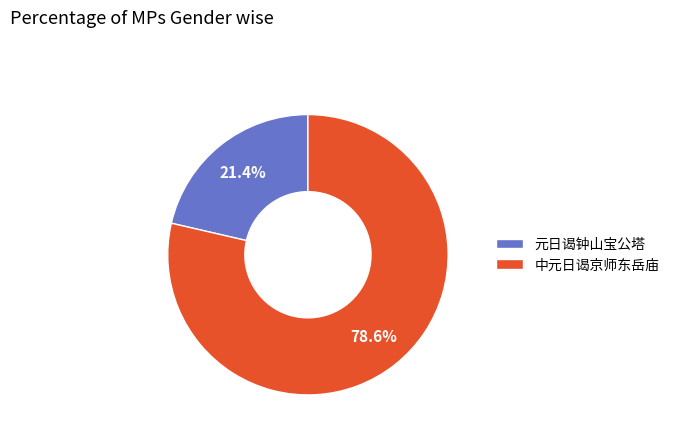

How many slices are in this pie chart?

2